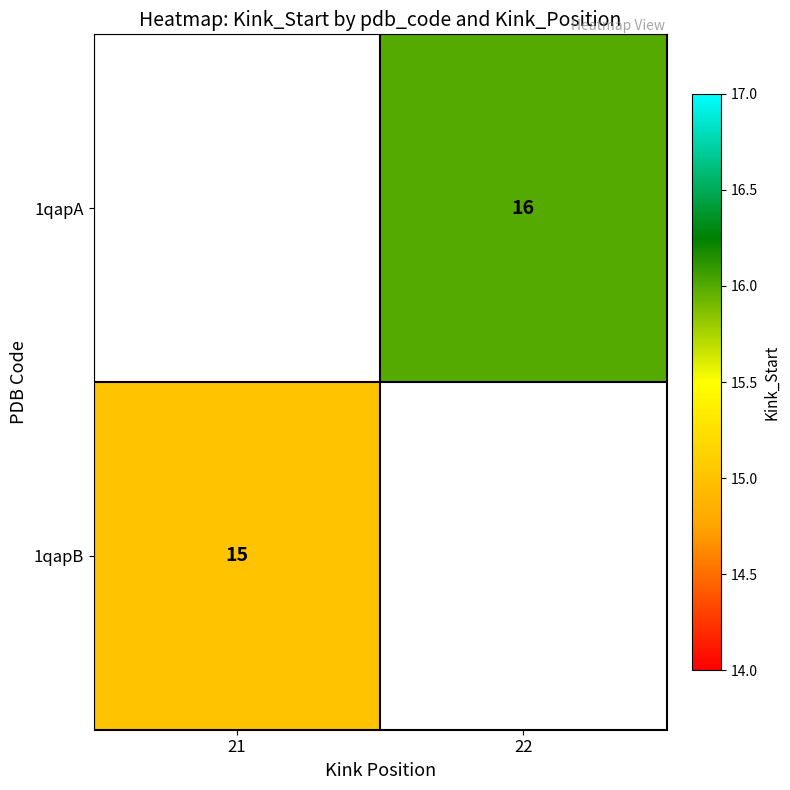

True or false: 1qapA has a value of 16 at 22.

True